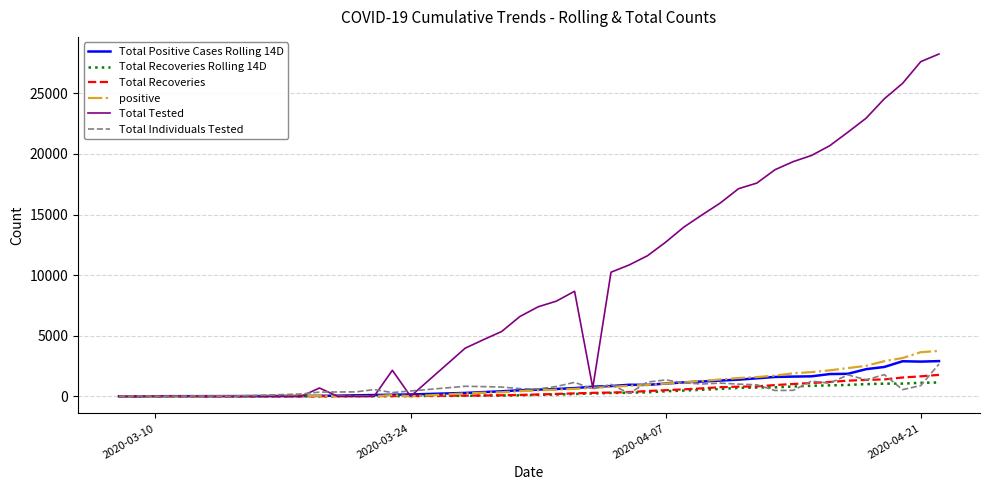

Which series has the largest range (max minus min)?

Total Tested